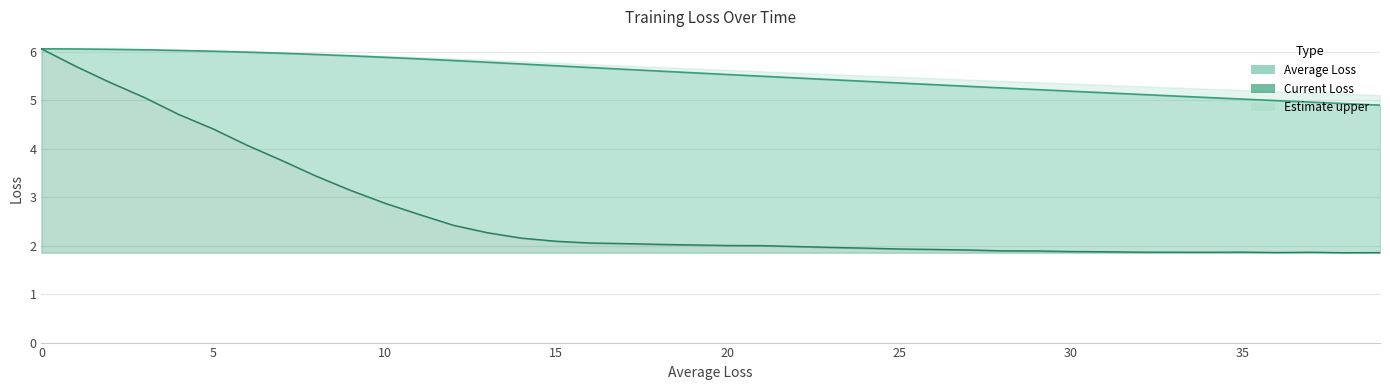

True or false: Current Loss (line) has a value of 2.4 at 12.

True